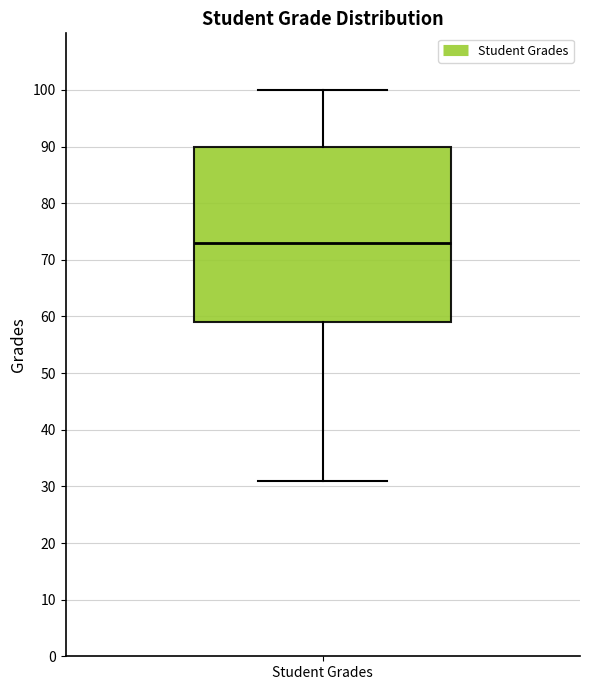

Transcribe this box plot: give where the median line is, the range the box spans, and where the two whiskers end, as read against the y-axis. The values are not printed on the chart, so give them approximately, as read against the axis.

median 73, box 59 to 90, whiskers 31 to 100